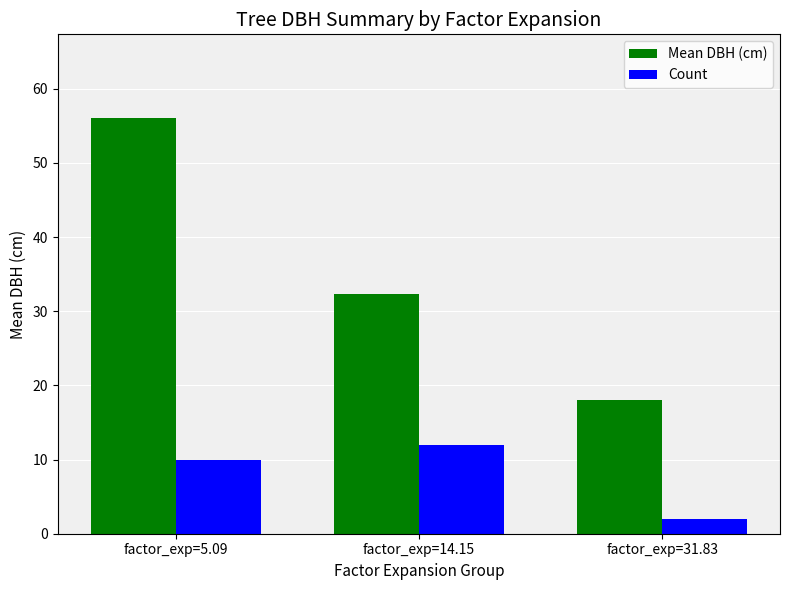

Reading right to left, extract all data points from this chart.

Mean DBH (cm): factor_exp=31.83=18.0	factor_exp=14.15=32.3	factor_exp=5.09=56.1
Count: factor_exp=31.83=2.0	factor_exp=14.15=12.0	factor_exp=5.09=10.0